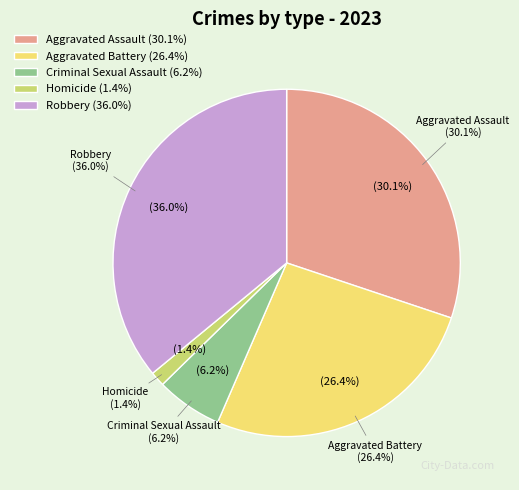

What is the smallest slice in the pie chart?

Homicide